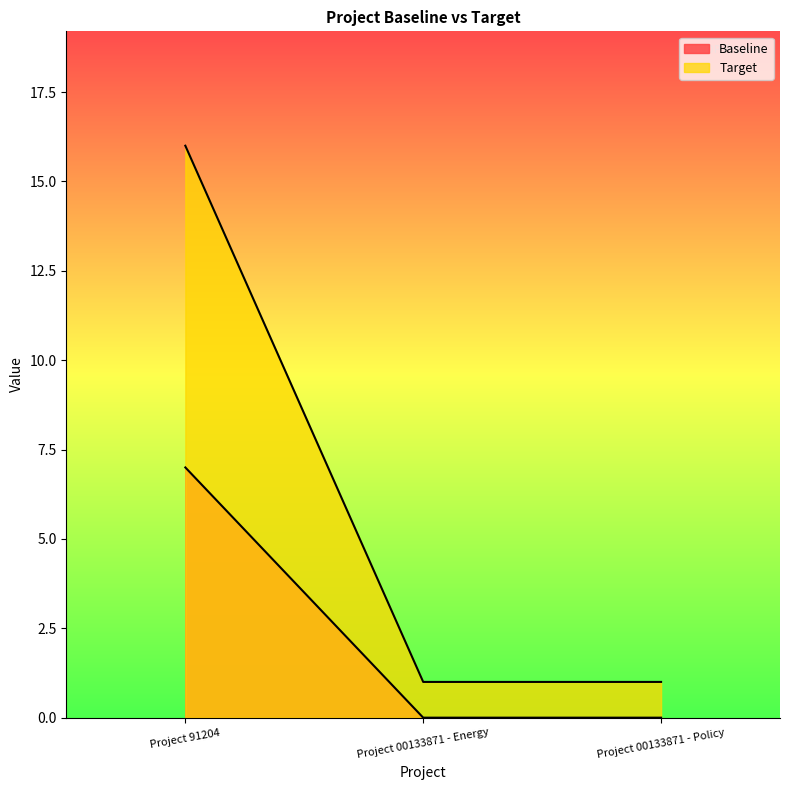

At which category is the sum across all series the highest?

Project 91204